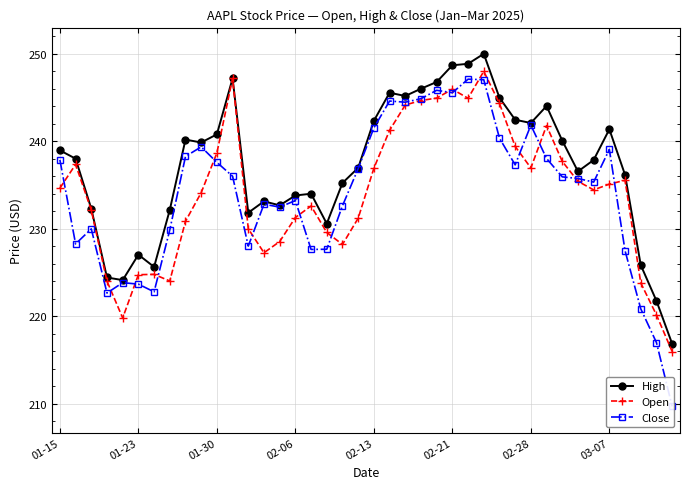

Count the number of categories in the chart.

40